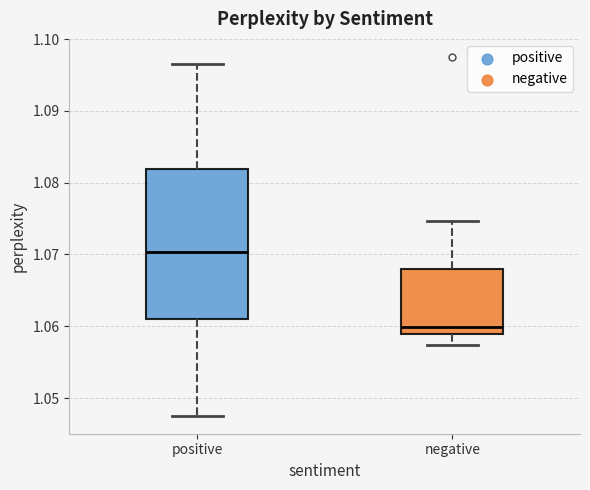

Which box has the highest median line?

positive